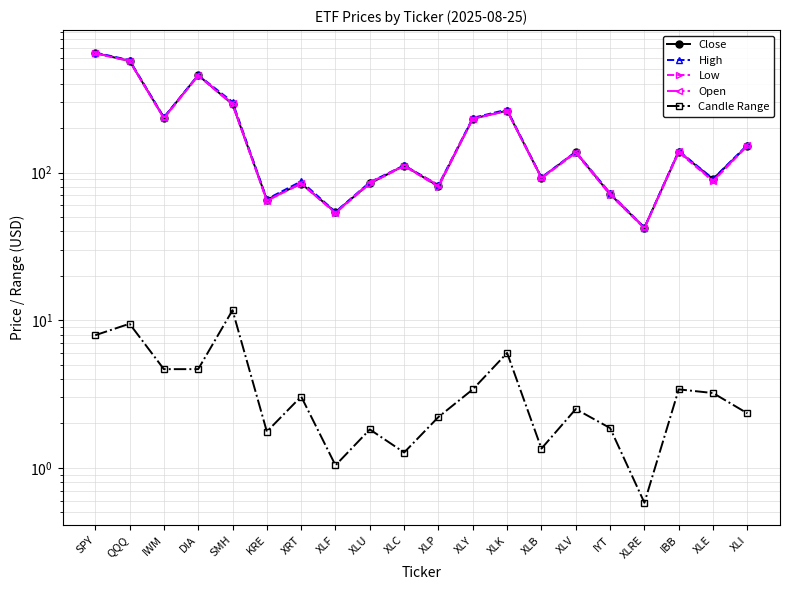

What are all the series names shown in the legend?

Close, High, Low, Open, Candle Range